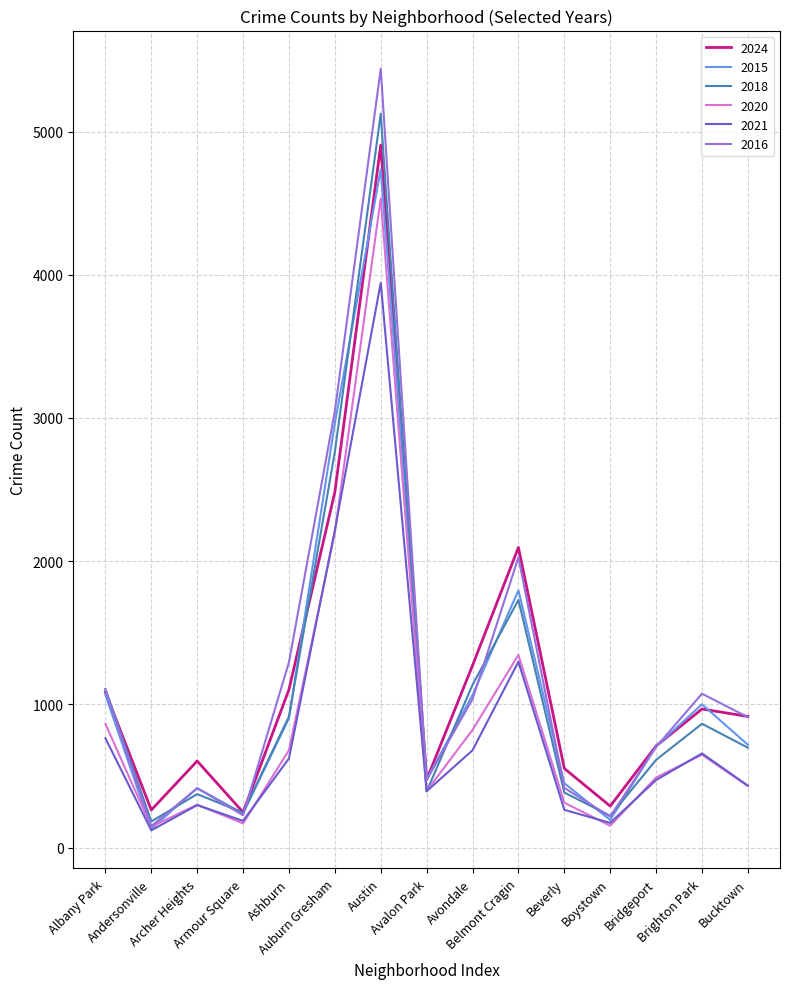

Which series has the largest range (max minus min)?

2016